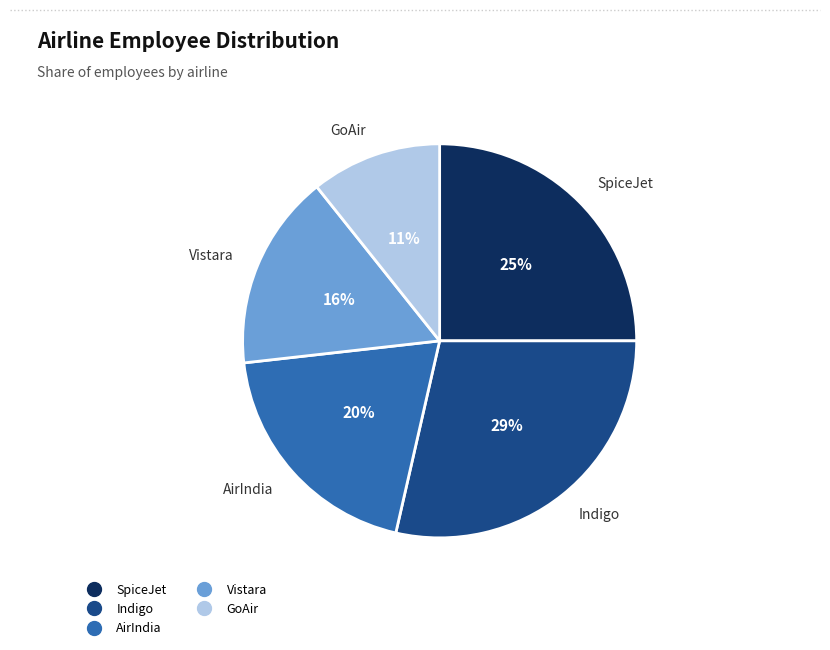

Rank the categories by value from highest to lowest.

Indigo, SpiceJet, AirIndia, Vistara, GoAir